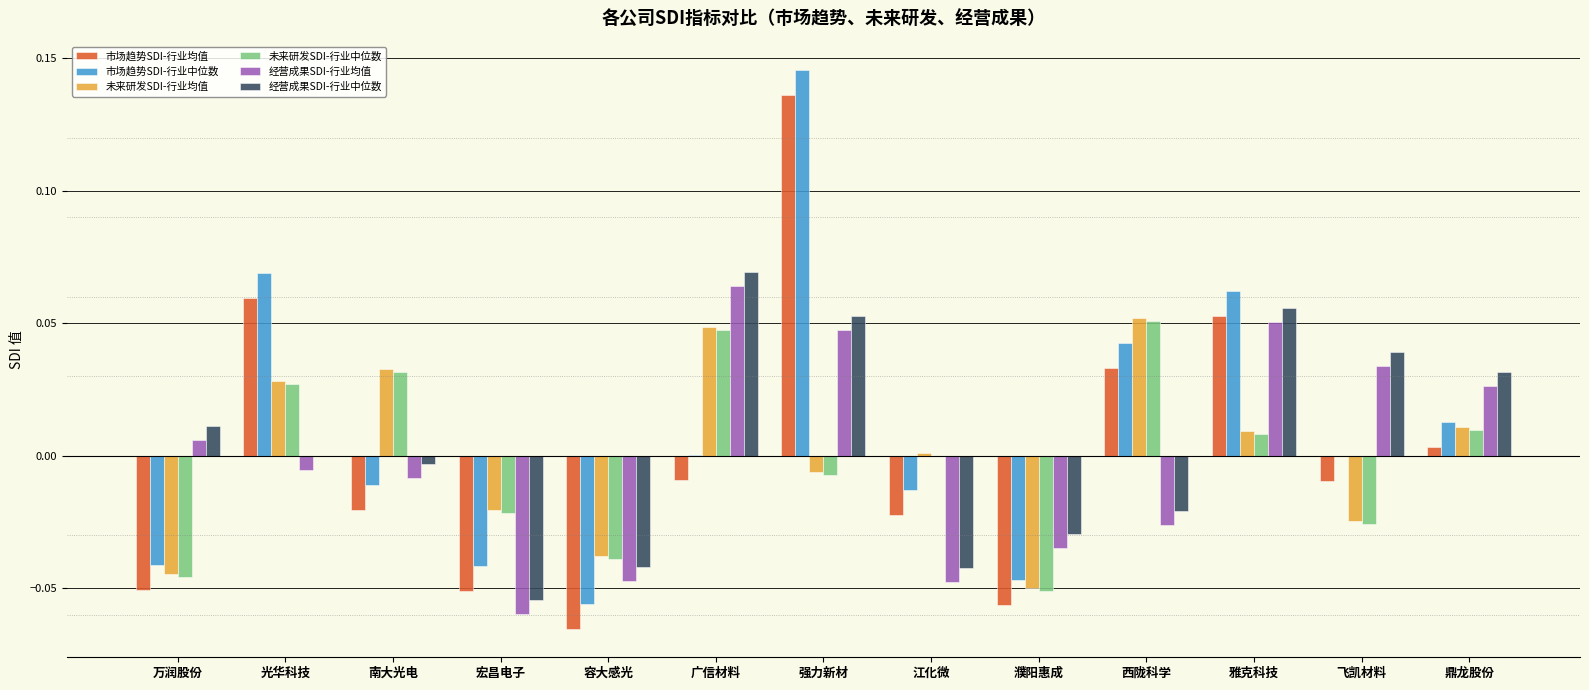

The 未来研发SDI-行业中位数 series shows -0.0 at 容大感光. True or false?

True